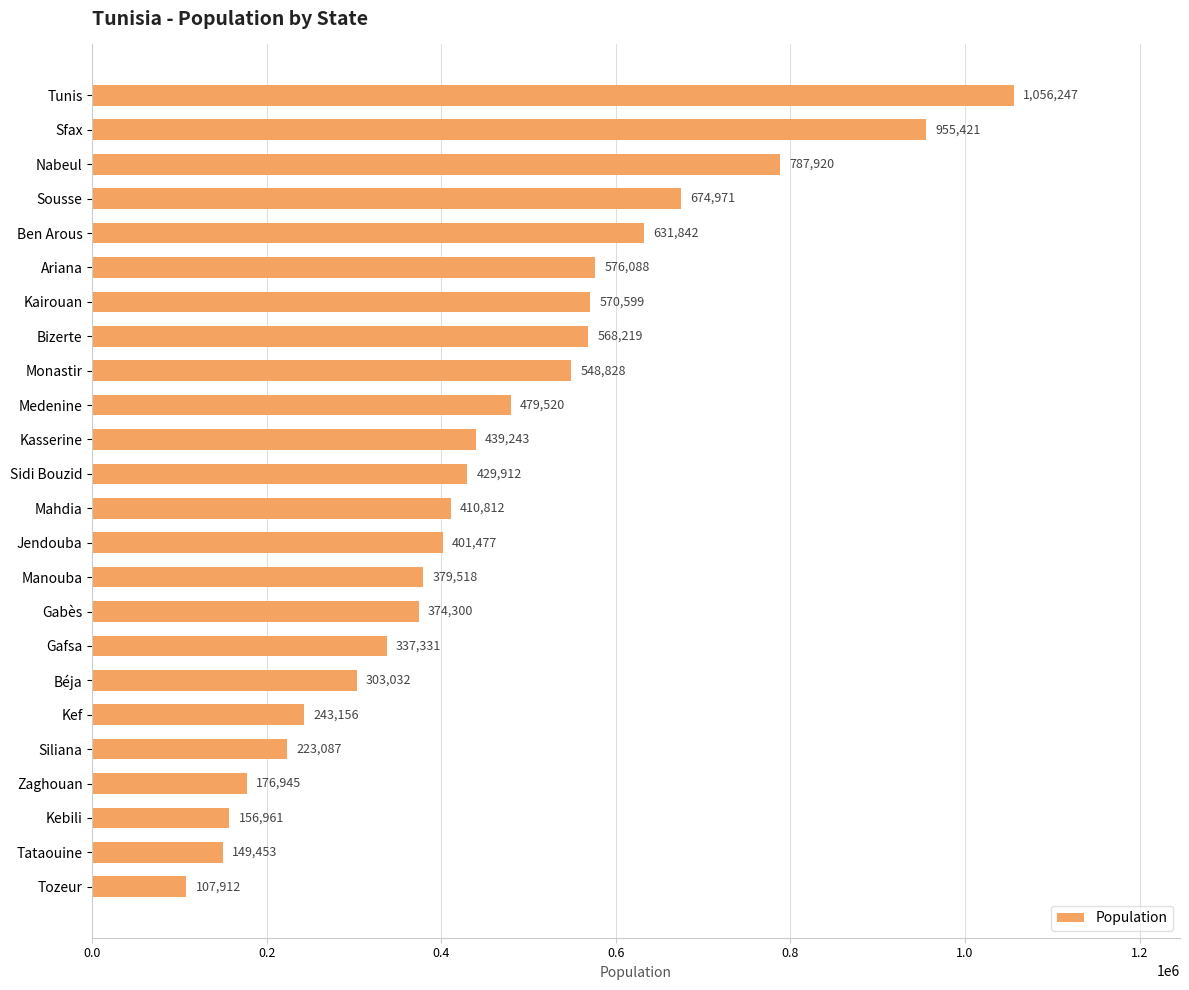

What is the sum of all values?

10982794